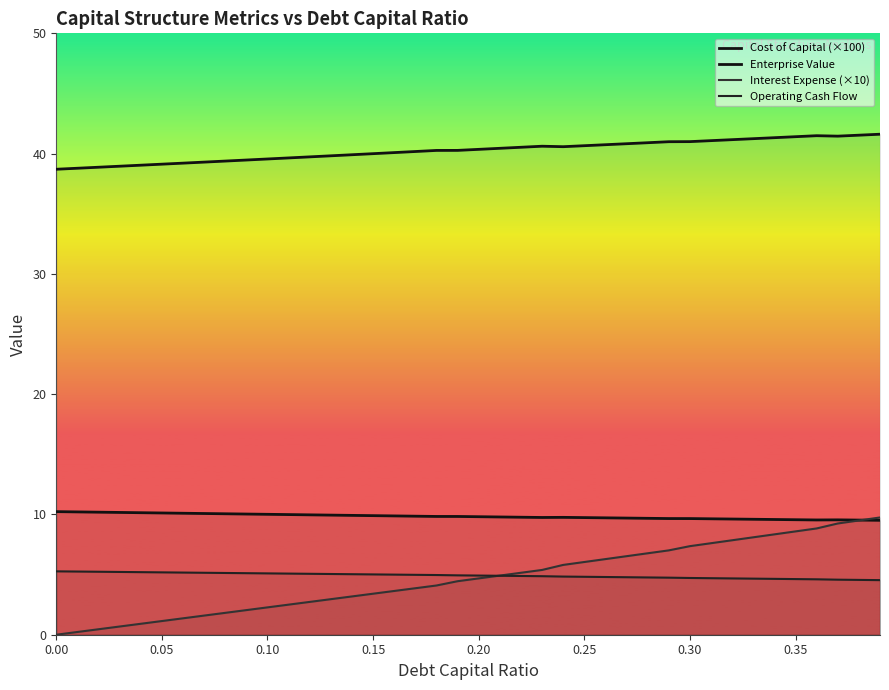

How many values in the Enterprise Value series are below 40?

16